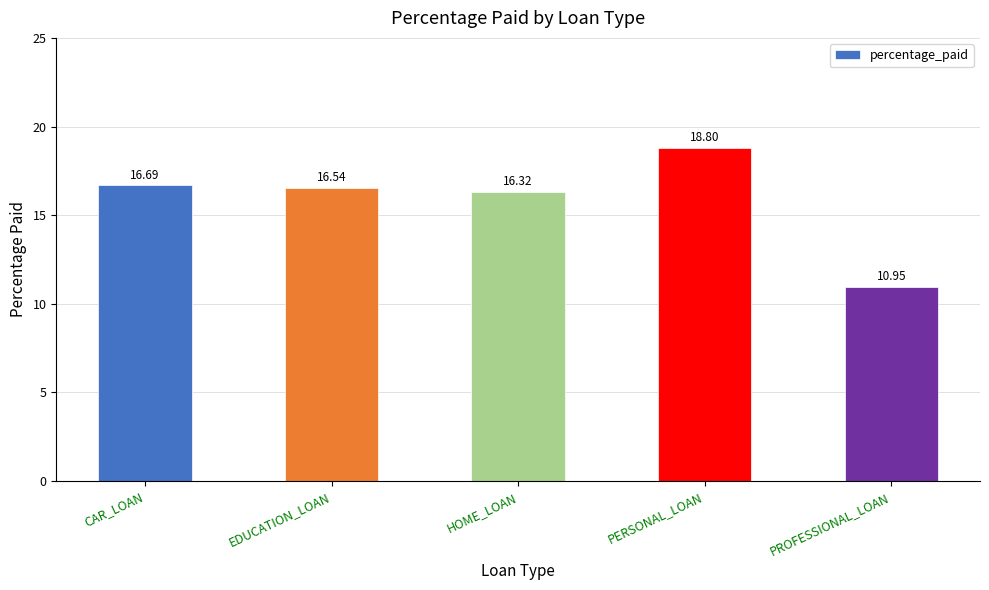

Approximately how many times larger is the value at PERSONAL_LOAN compared to CAR_LOAN?

1.1